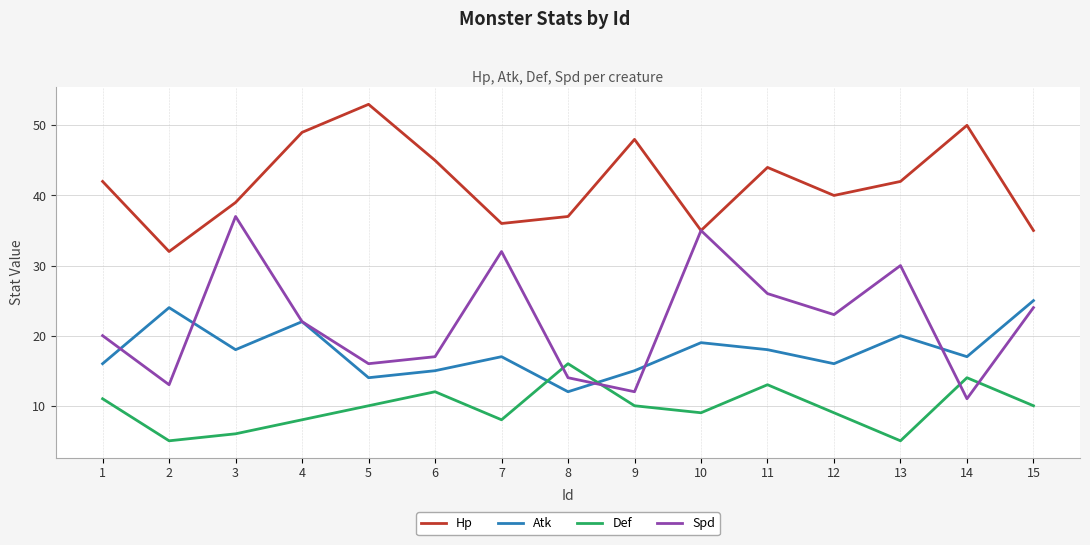

How many interior local peaks does the Spd series have?

4